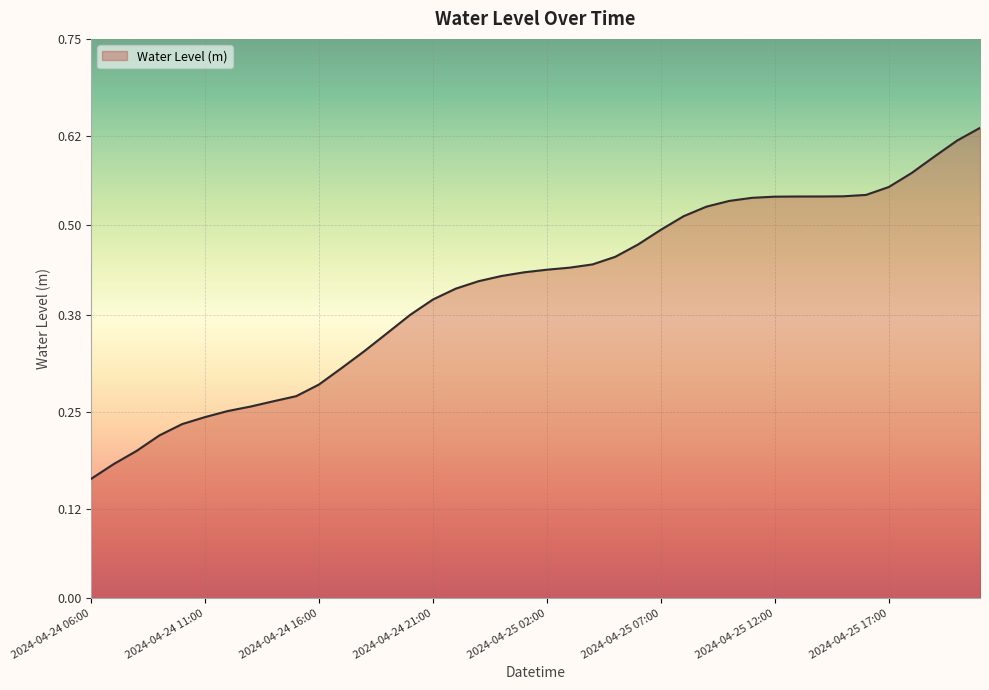

How many values are between 0 and 1?

40